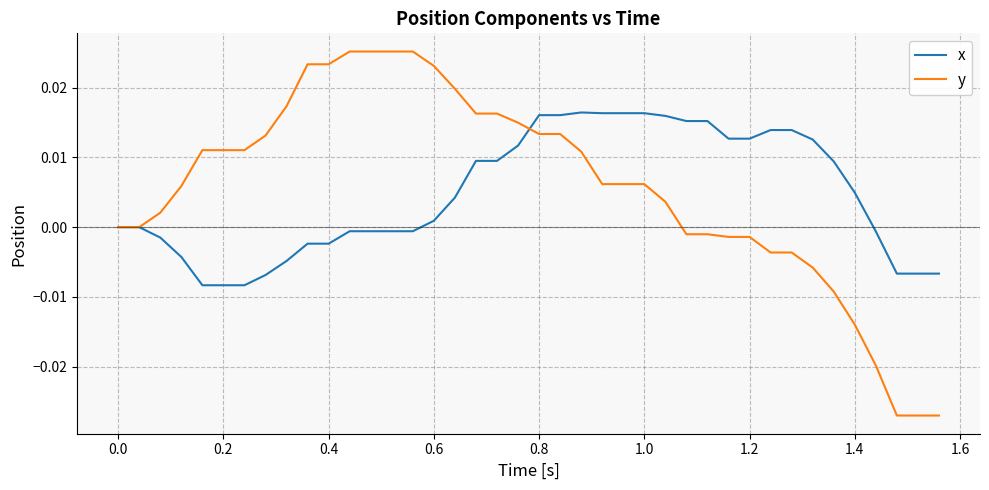

Count the number of data series in this chart.

2